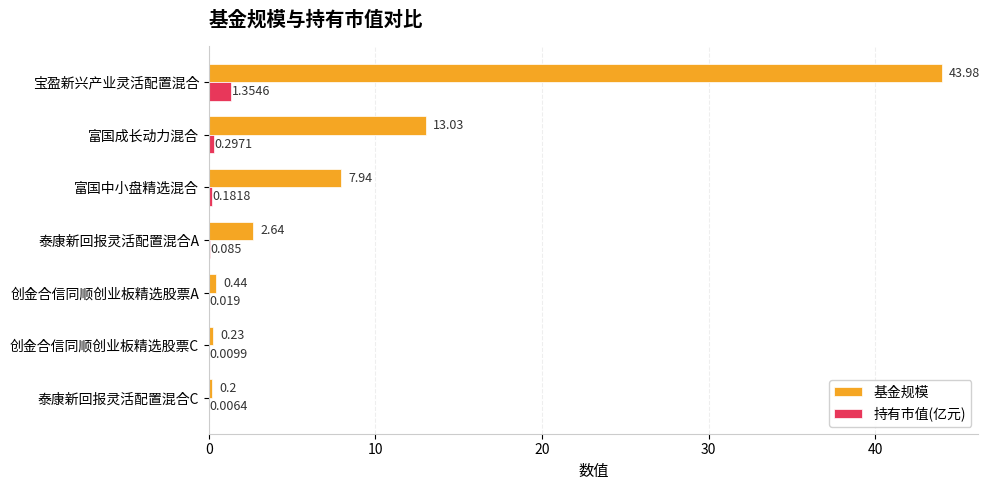

At which category does the chart reach its peak across all series?

宝盈新兴产业灵活配置混合